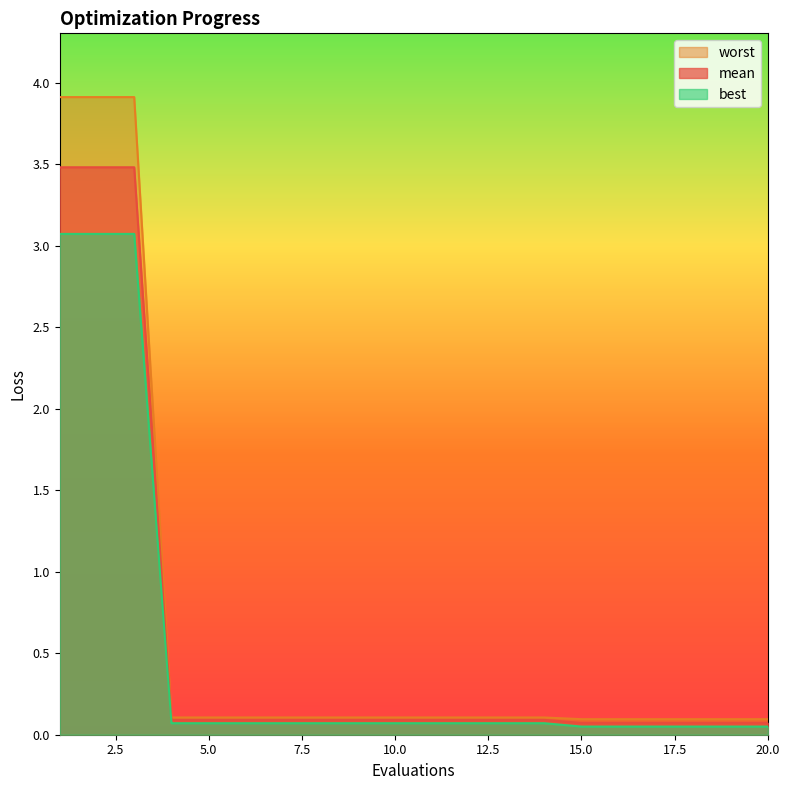

How many lines are shown in the chart?

3